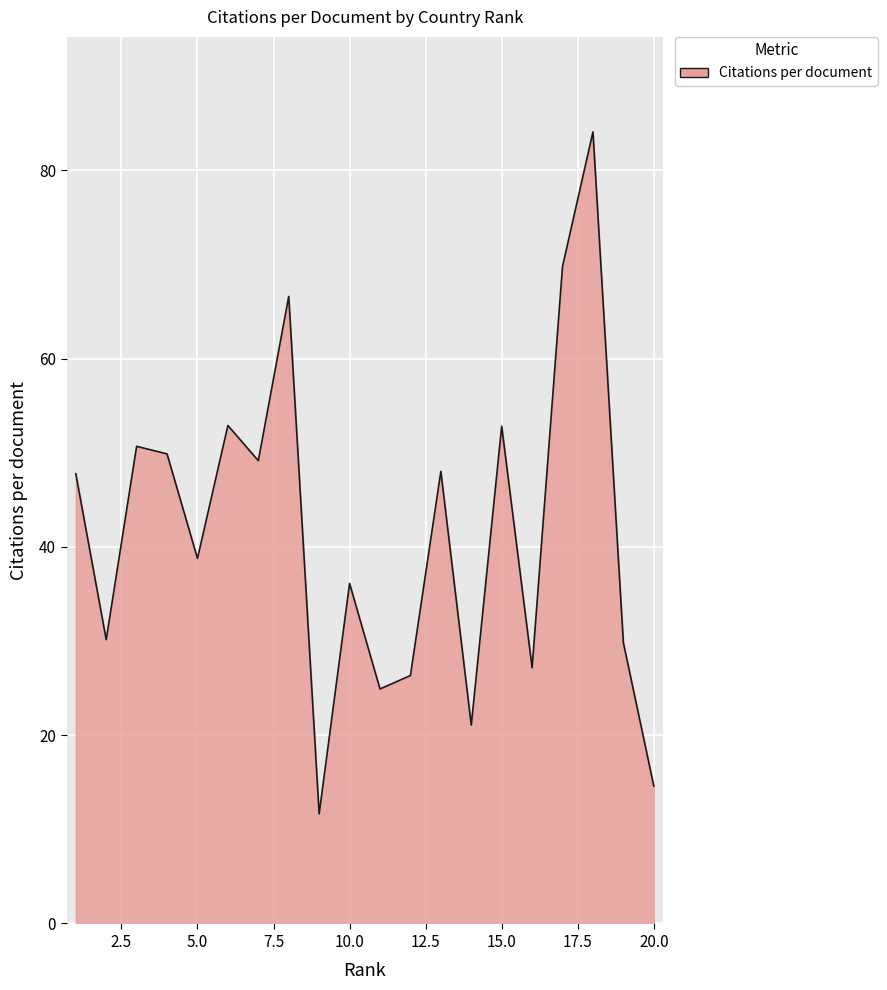

Does the chart display data point markers on the line(s)?

No